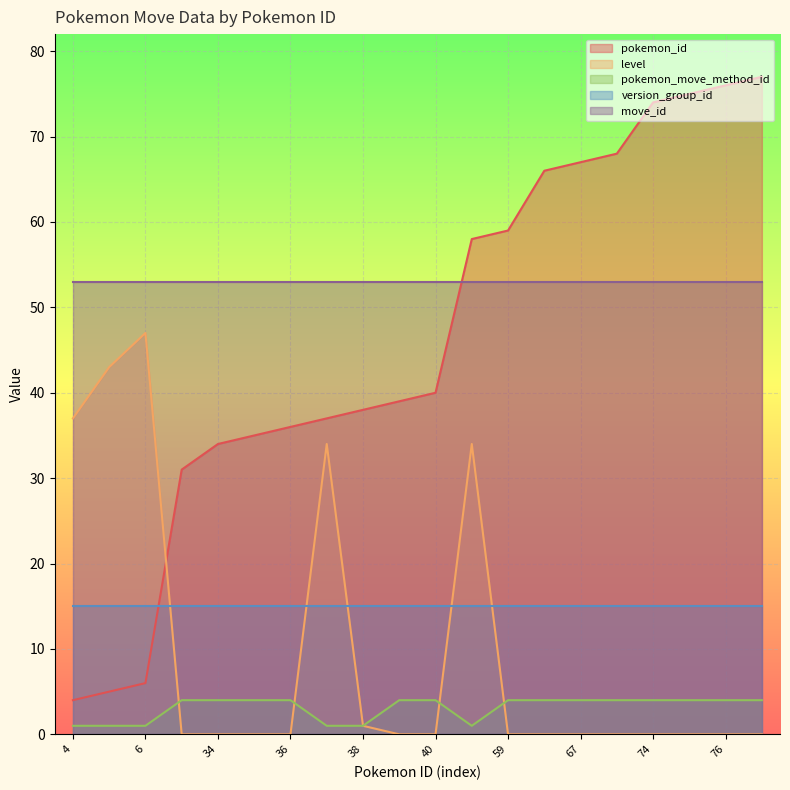

Rank the series at 4 from lowest to highest value.

pokemon_move_method_id, pokemon_id, version_group_id, level, move_id